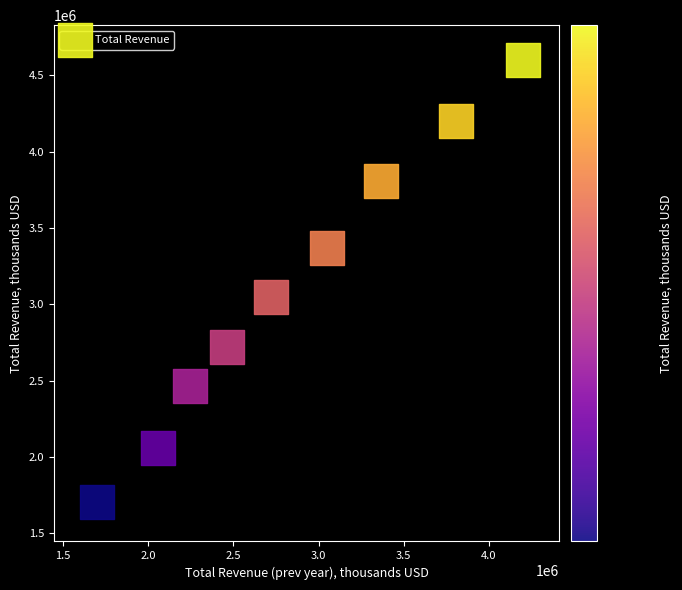

What Y value in the scatter plot is closest to 3150900?

3049400